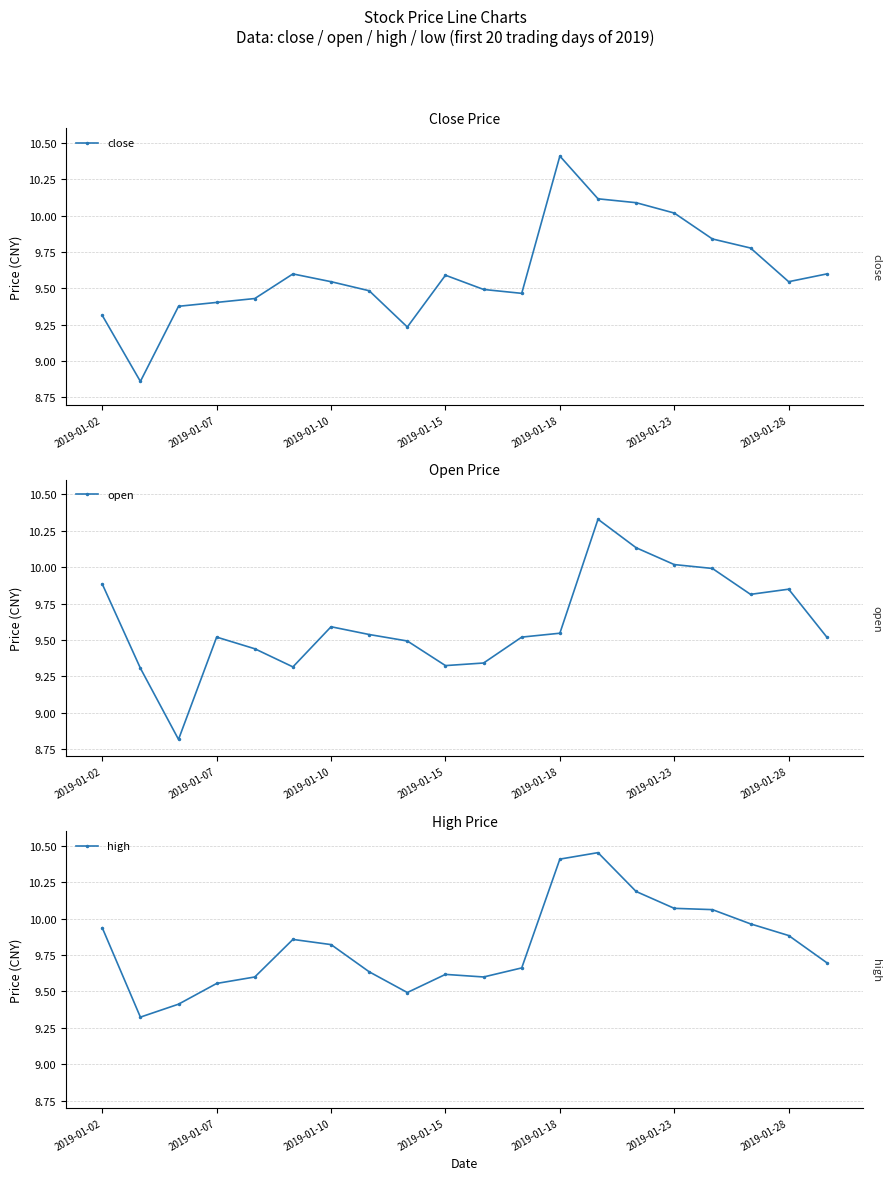

What is the lowest value of the open series?

8.8